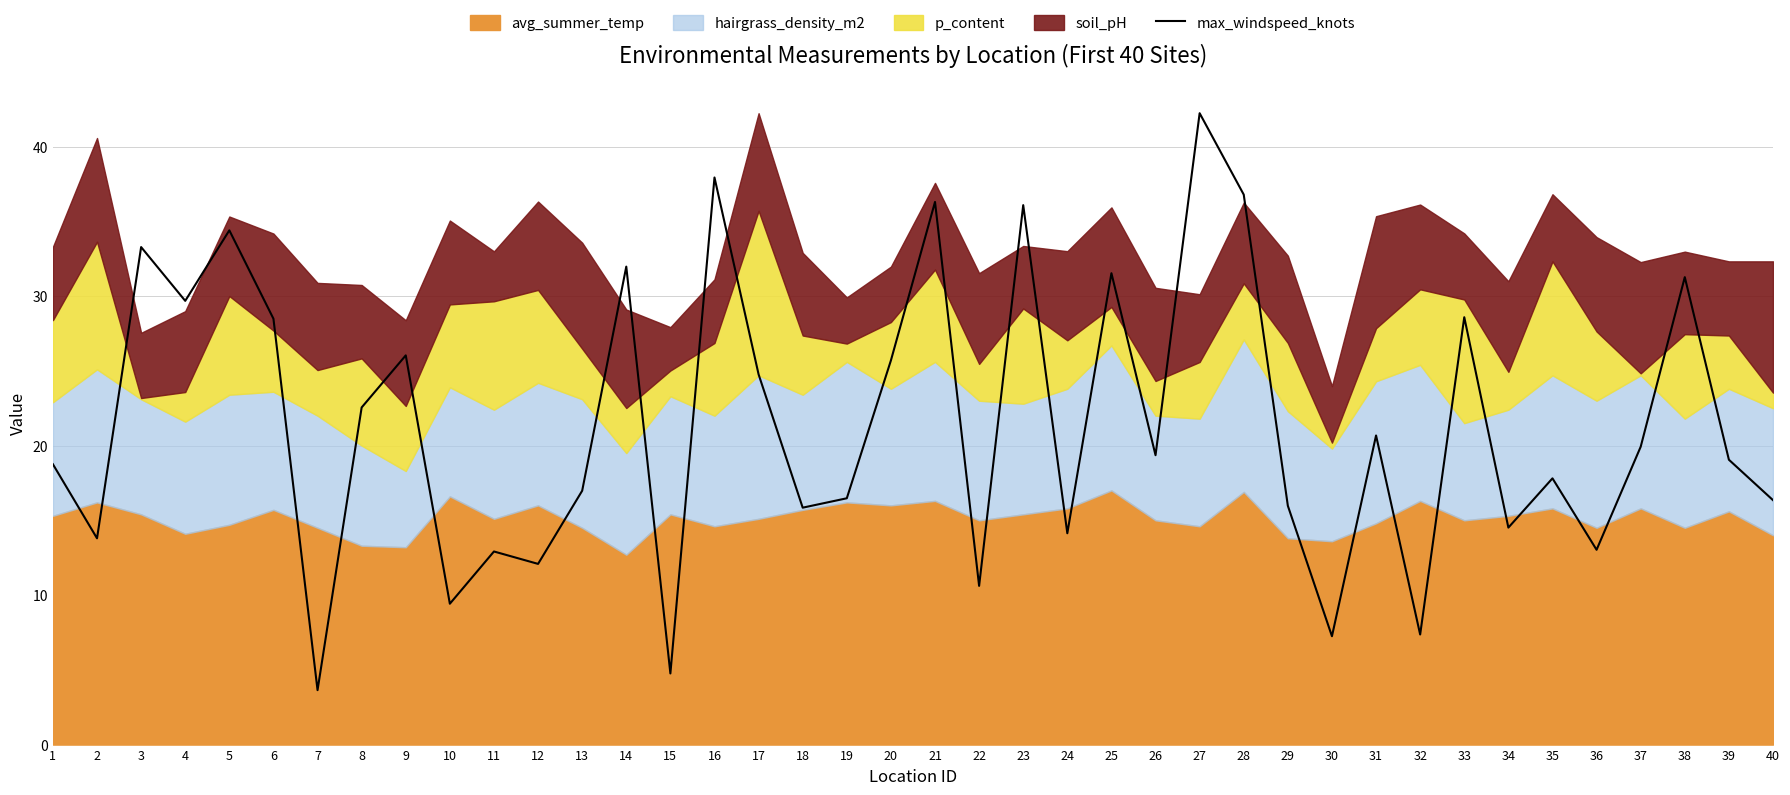

Between 13 and 40, which is larger?

13